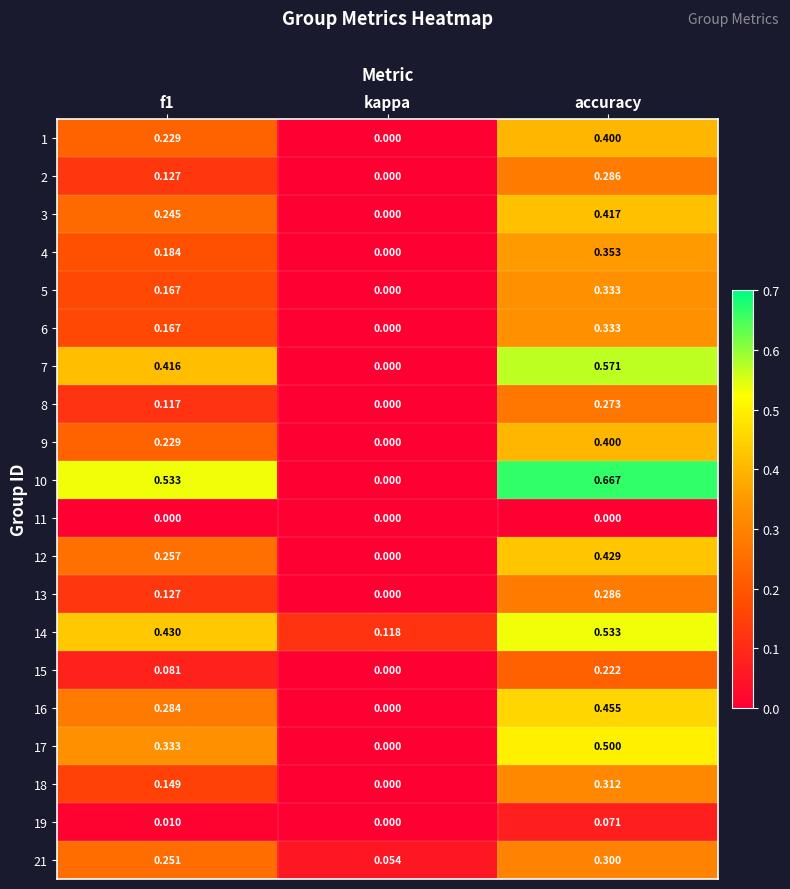

How many data points does each series have?

3